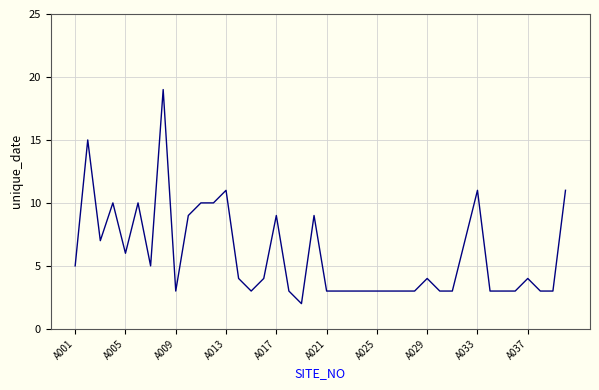

What is the difference between the maximum and minimum values?

17